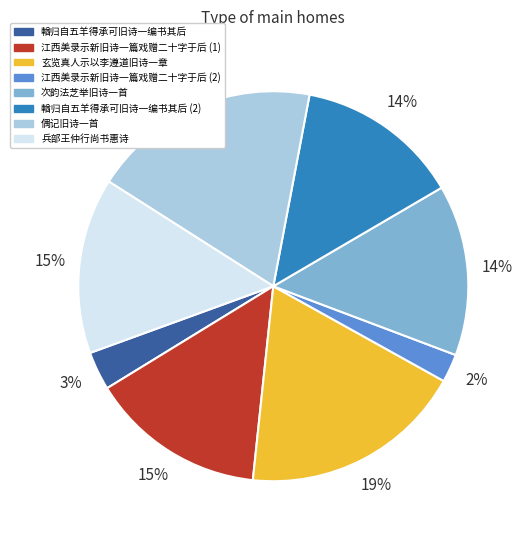

To the nearest percent, what is the difference between the largest and smallest slice percentages?

17%